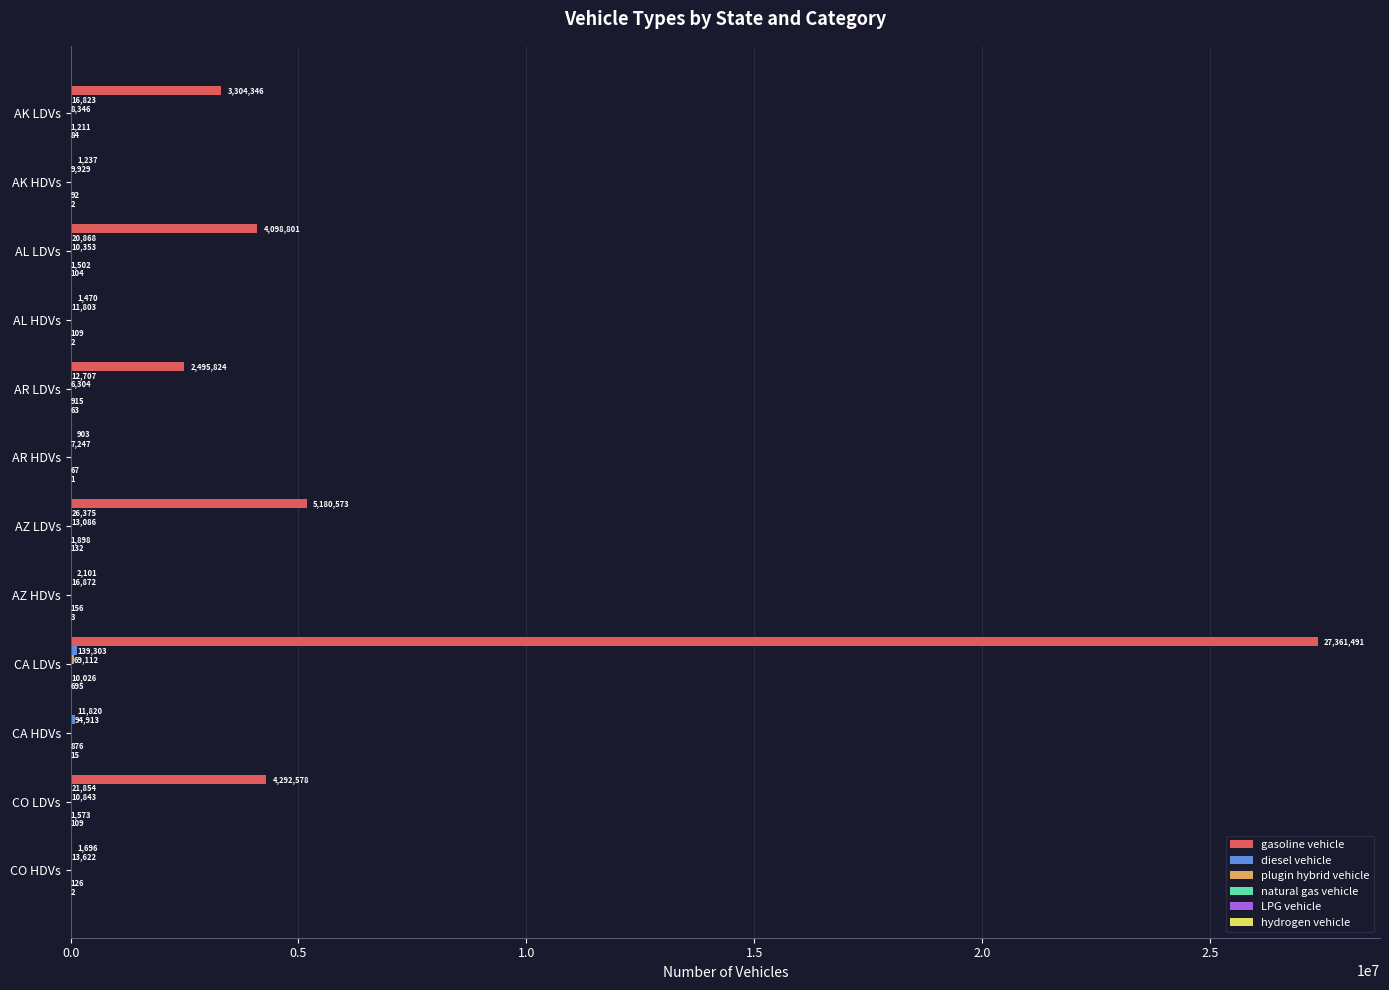

Which series has the largest total across all categories?

gasoline vehicle